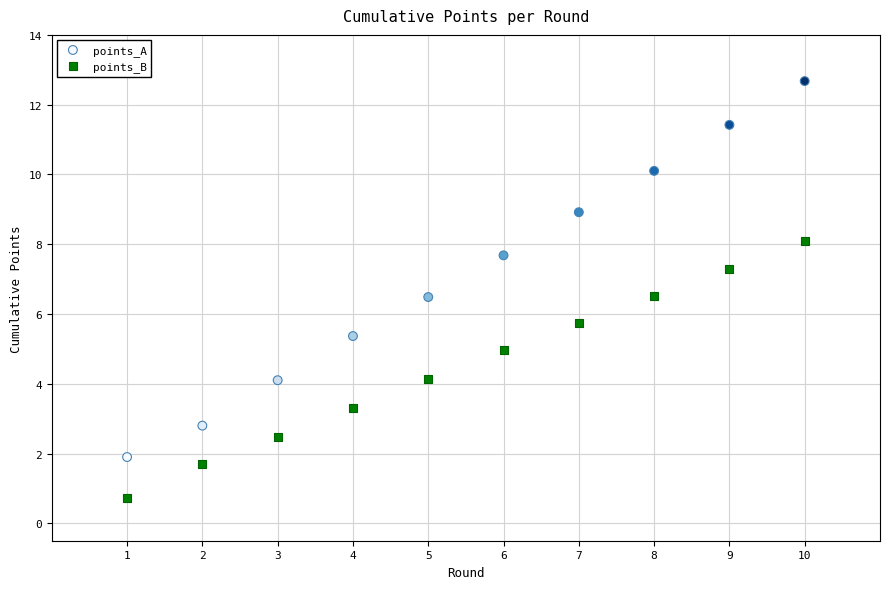

What is the X range (max minus min) for the scatter plot?

9.0